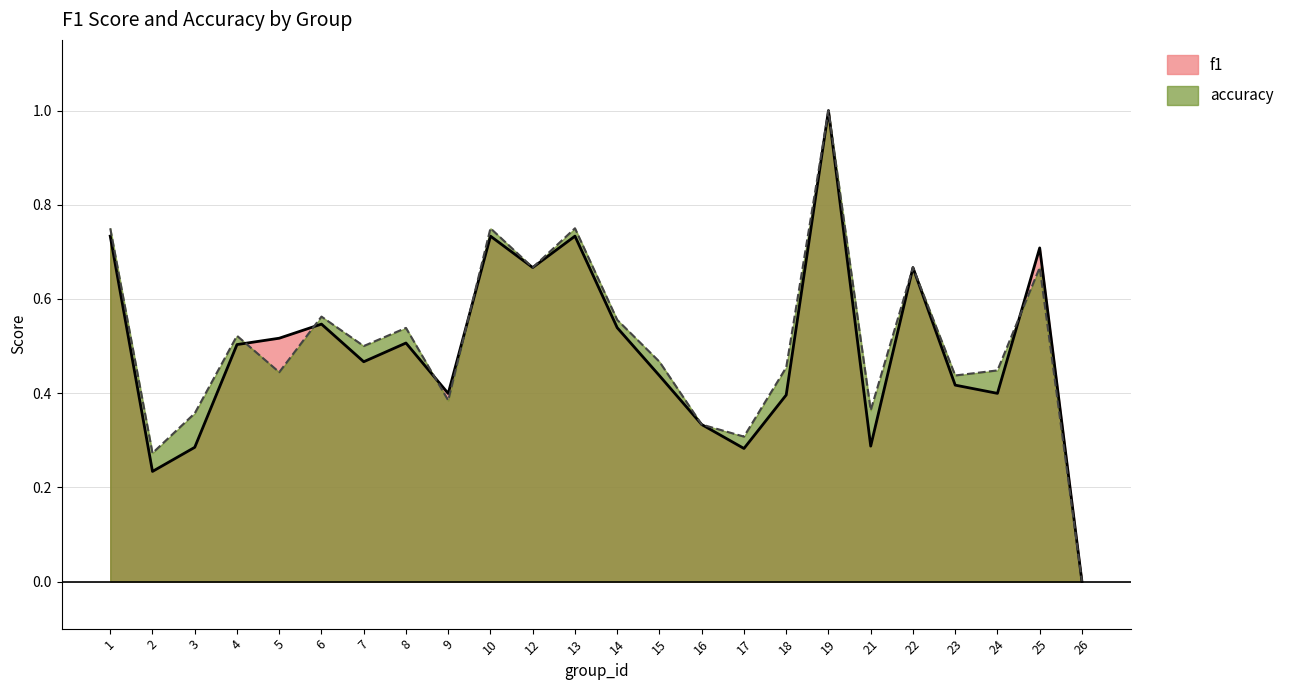

The value of f1 at 2 is 0.2. True or false?

True